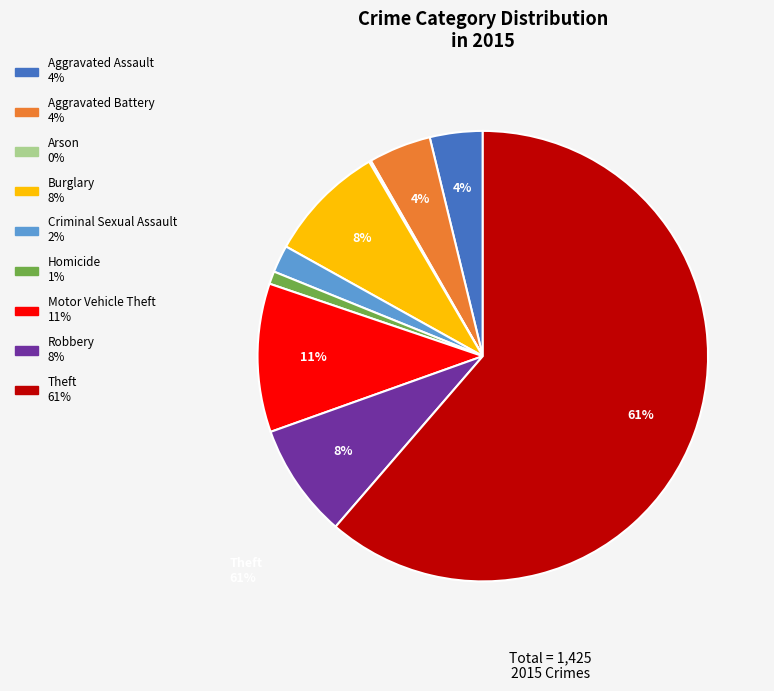

Is the sum of Homicide and Robbery greater than half?

No